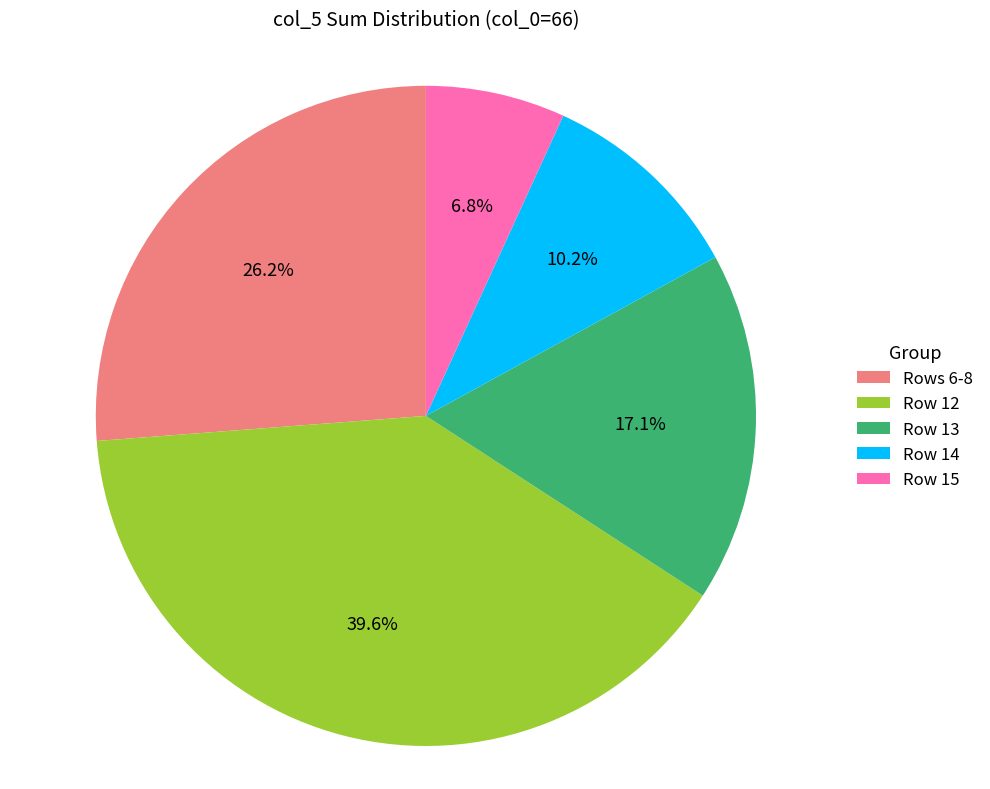

Is there any slice that represents more than half of the pie?

No